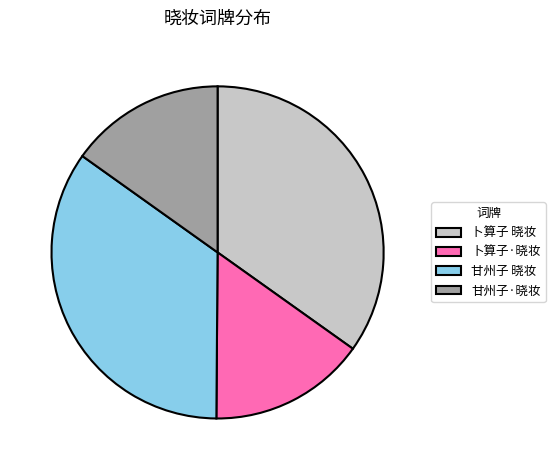

Does 甘州子·晓妆 account for over 50% of the chart?

No